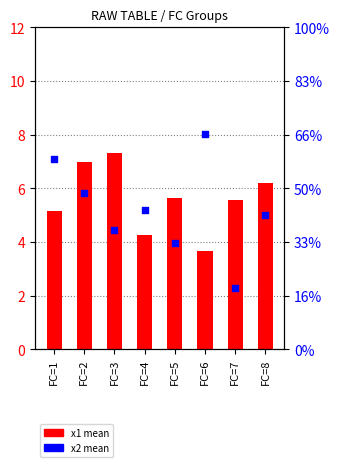

What are all the series names shown in the legend?

x1 mean, x2 mean